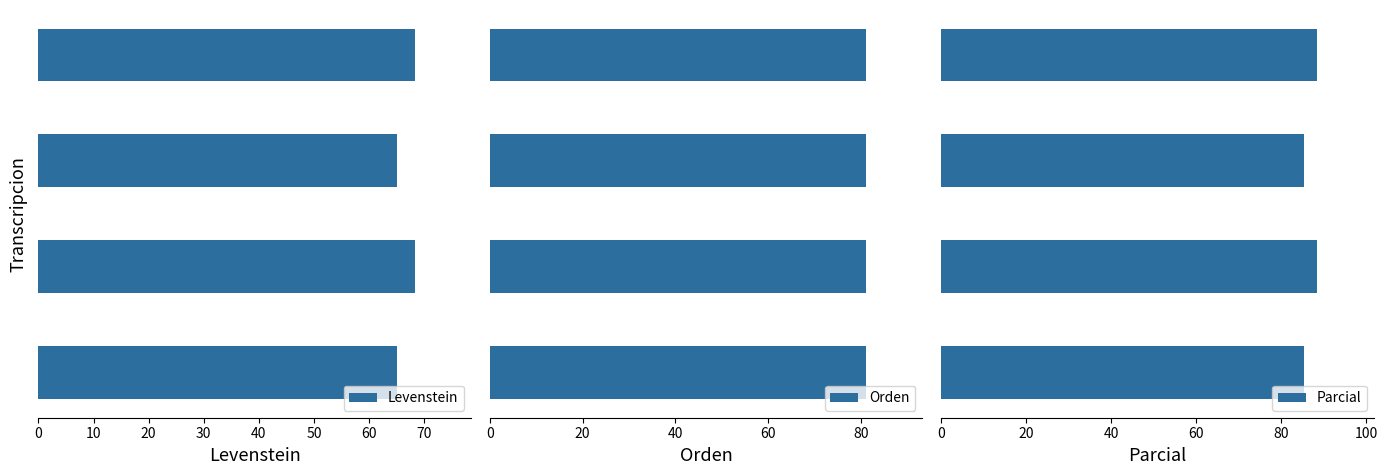

What is the difference between the second highest and second lowest values in the Levenstein series?

3.2